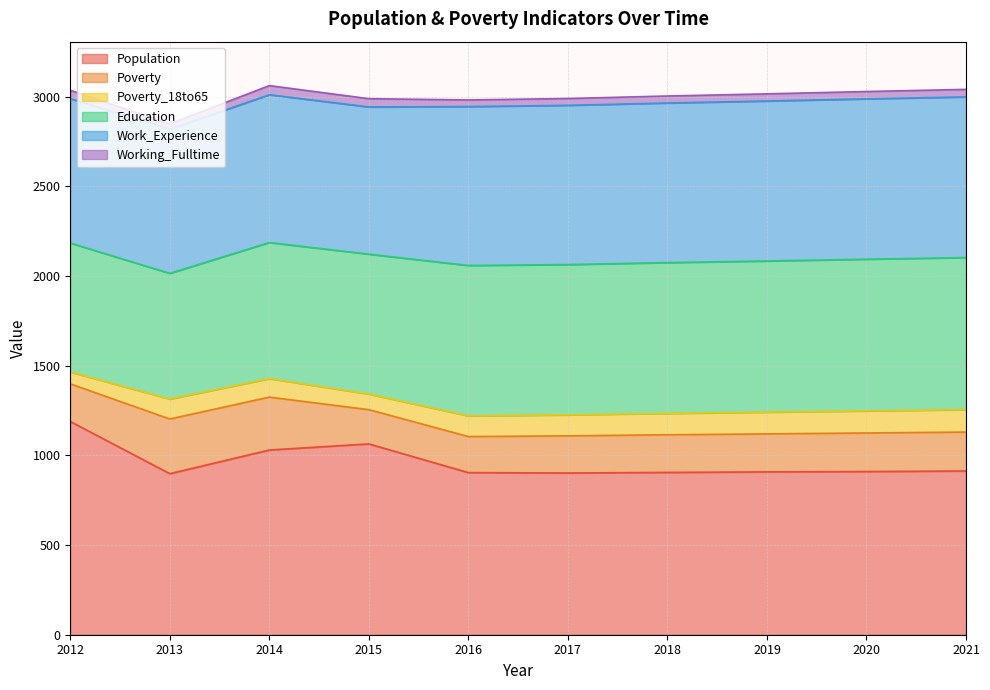

At which category does Working_Fulltime reach its first local valley?

2013